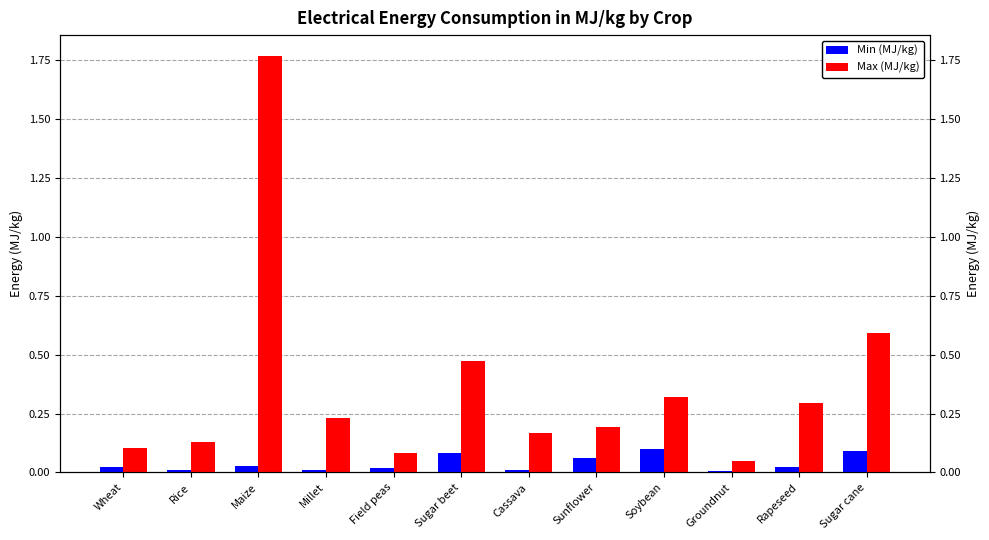

Which series has the widest spread of values?

Max (MJ/kg)